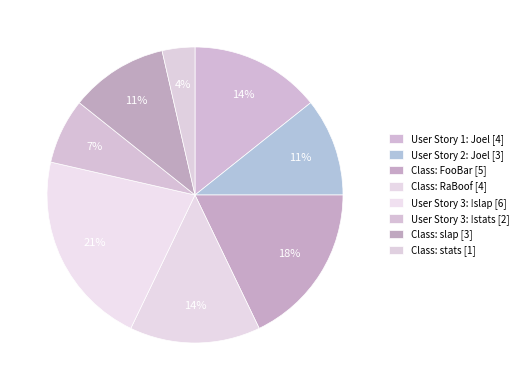

How many slices are in this pie chart?

8